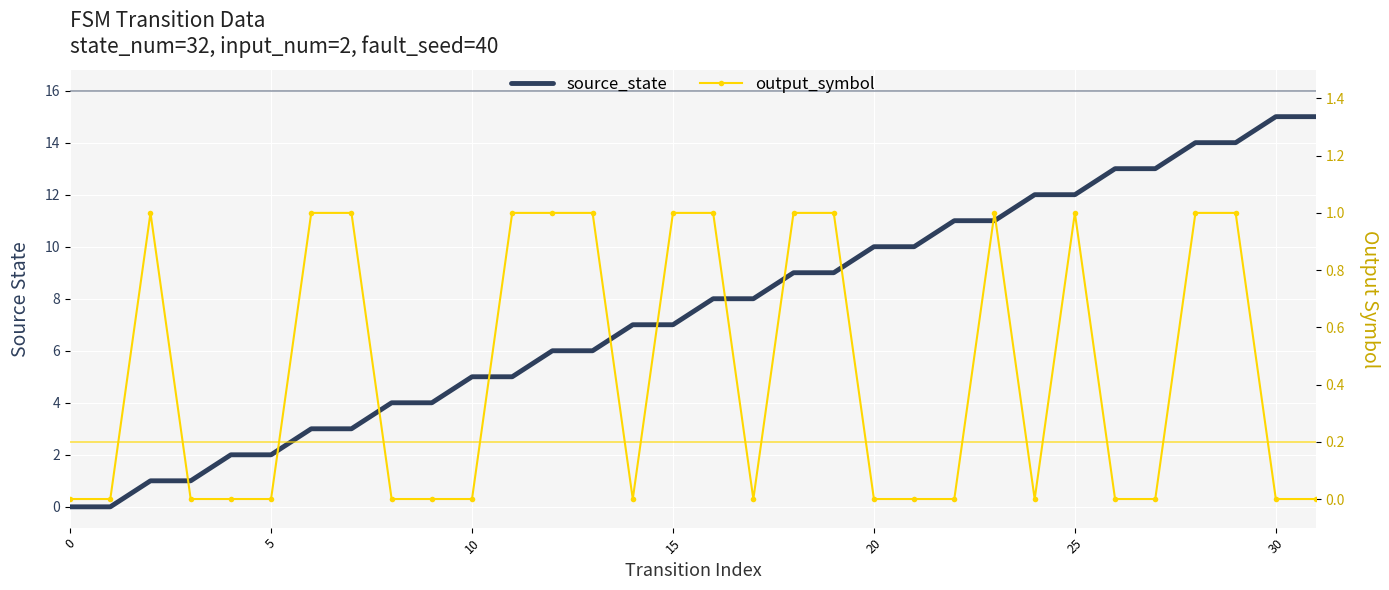

Reading left to right, transcribe all the data shown in this chart.

source_state: 0	0	1	1	2	2	3	3	4	4	5	5	6	6	7	7	8	8	9	9	10	10	11	11	12	12	13	13	14	14	15	15
output_symbol: 0	0	1	0	0	0	1	1	0	0	0	1	1	1	0	1	1	0	1	1	0	0	0	1	0	1	0	0	1	1	0	0